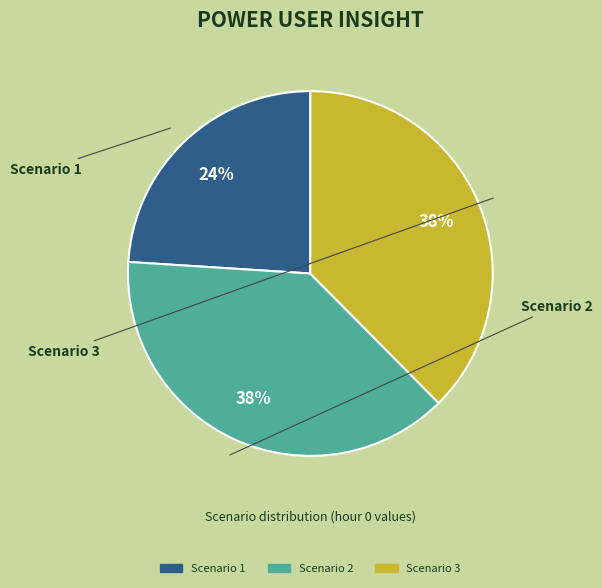

What is the smallest slice in the pie chart?

Scenario 1